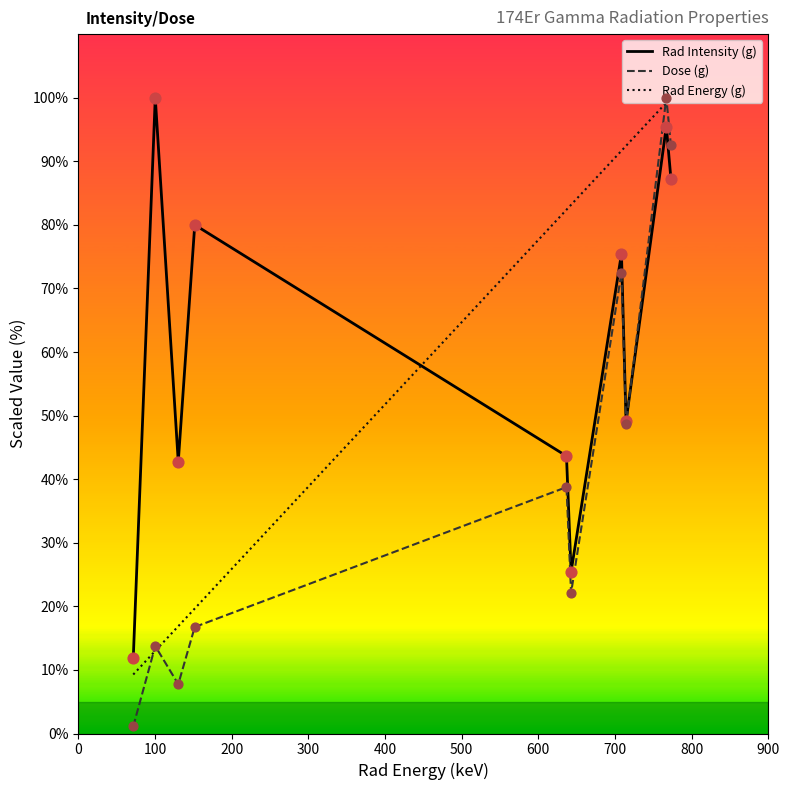

At how many categories does at least one series exceed 31?

9